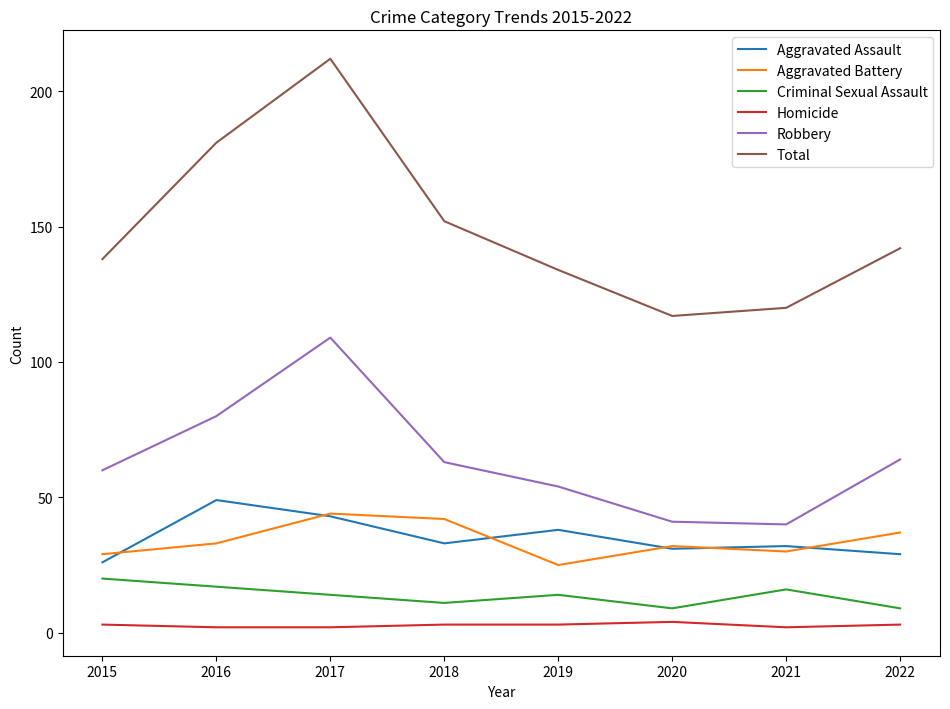

At which category does the chart reach its peak across all series?

2017